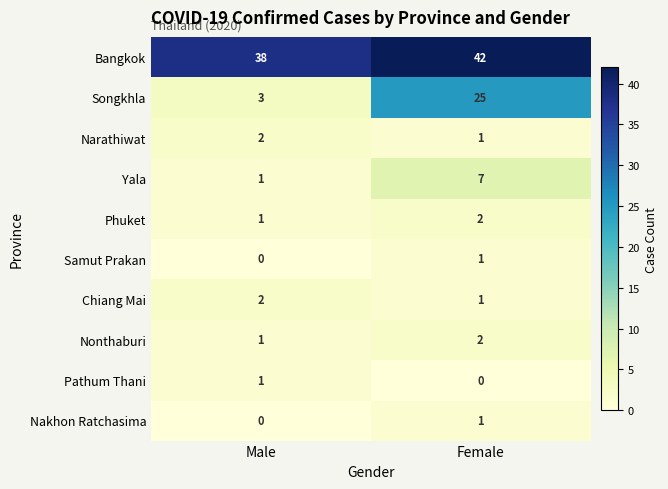

Where is Nonthaburi nearest to the value 1?

Male